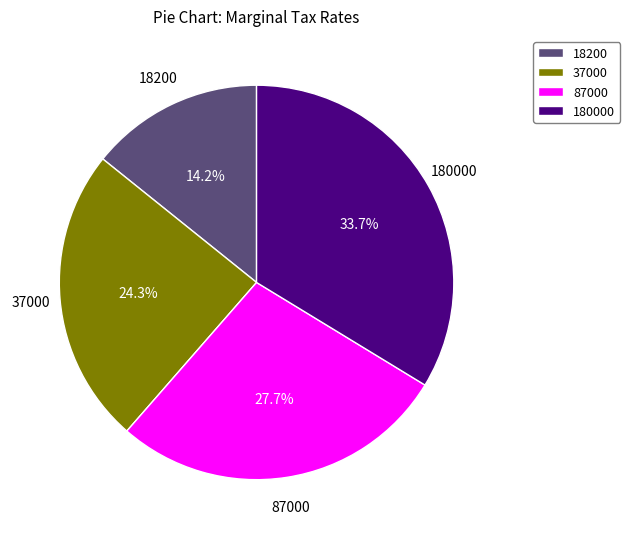

Combined, do 18200 and 87000 account for over 50%?

No